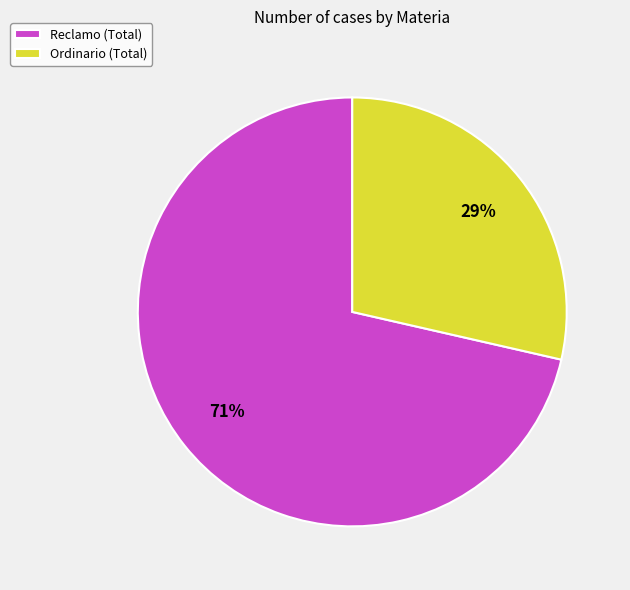

Combined, do Reclamo (Total) and Ordinario (Total) account for over 50%?

Yes